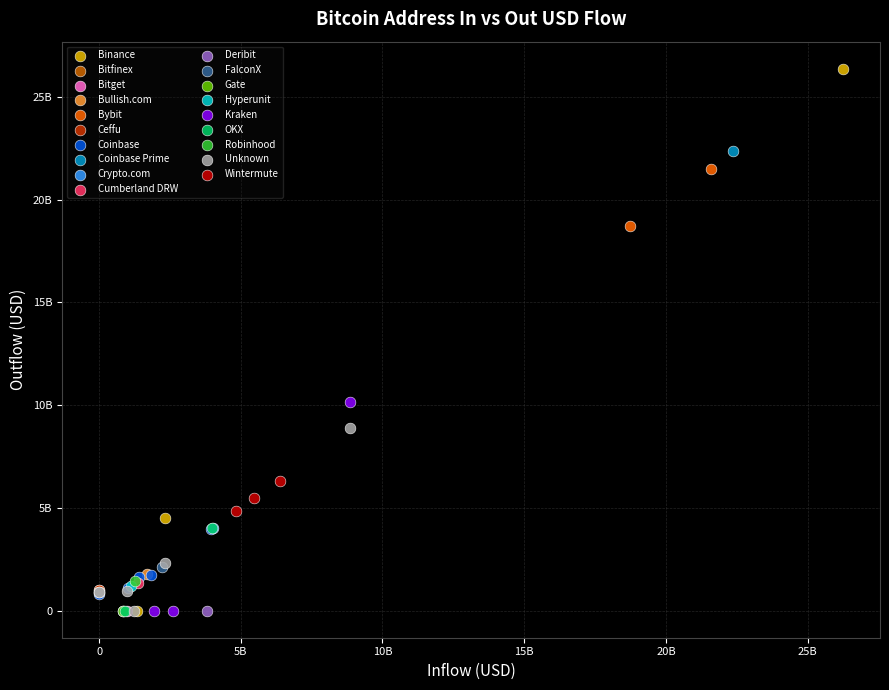

What are all the series names shown in the legend?

Binance, Bitfinex, Bitget, Bullish.com, Bybit, Ceffu, Coinbase, Coinbase Prime, Crypto.com, Cumberland DRW, Deribit, FalconX, Gate, Hyperunit, Kraken, OKX, Robinhood, Unknown, Wintermute